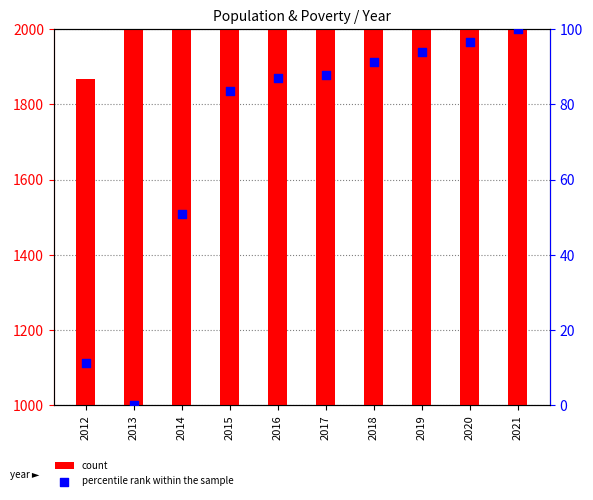

What is the total value across all series at 2014?

2400.9